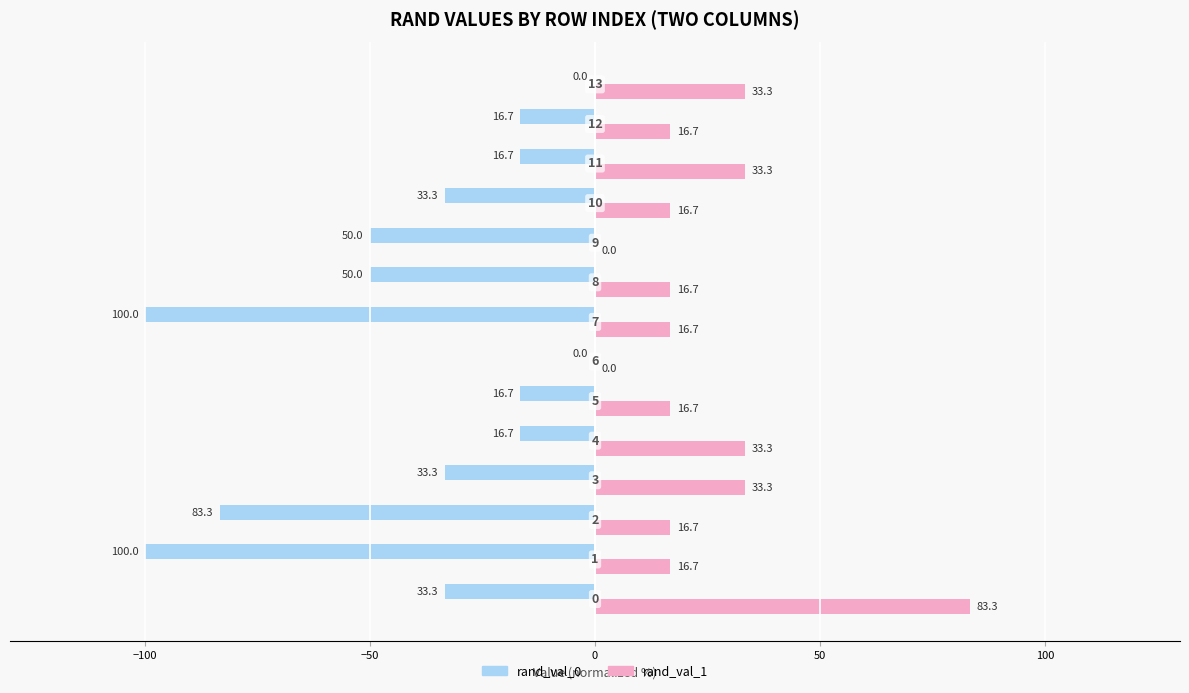

What is the sum of all rand_val_0 values?

-550.0